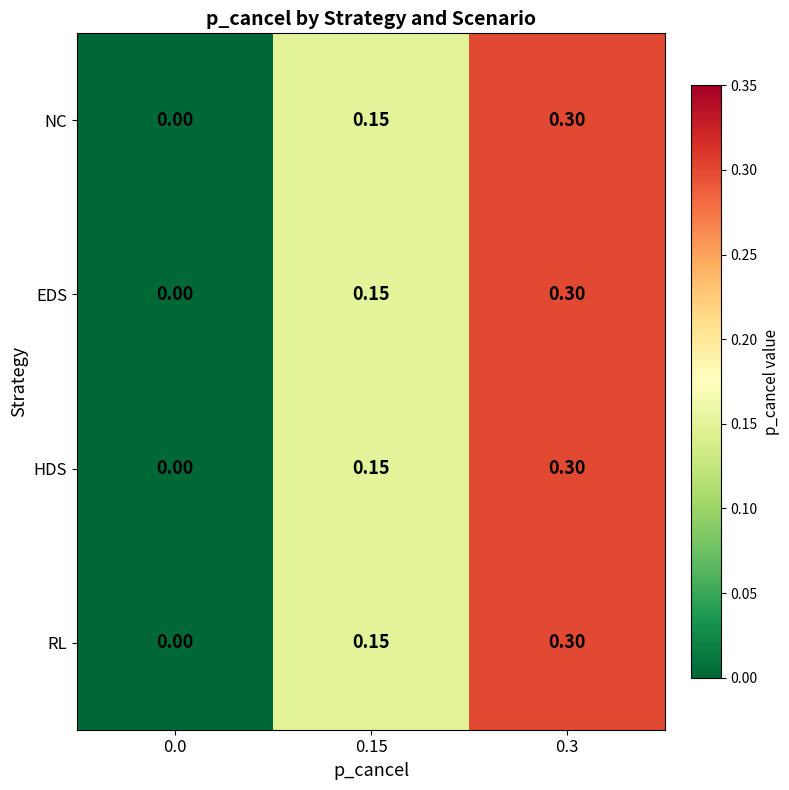

Is the value of HDS at 0.15 greater than the value of EDS at 0.3?

No